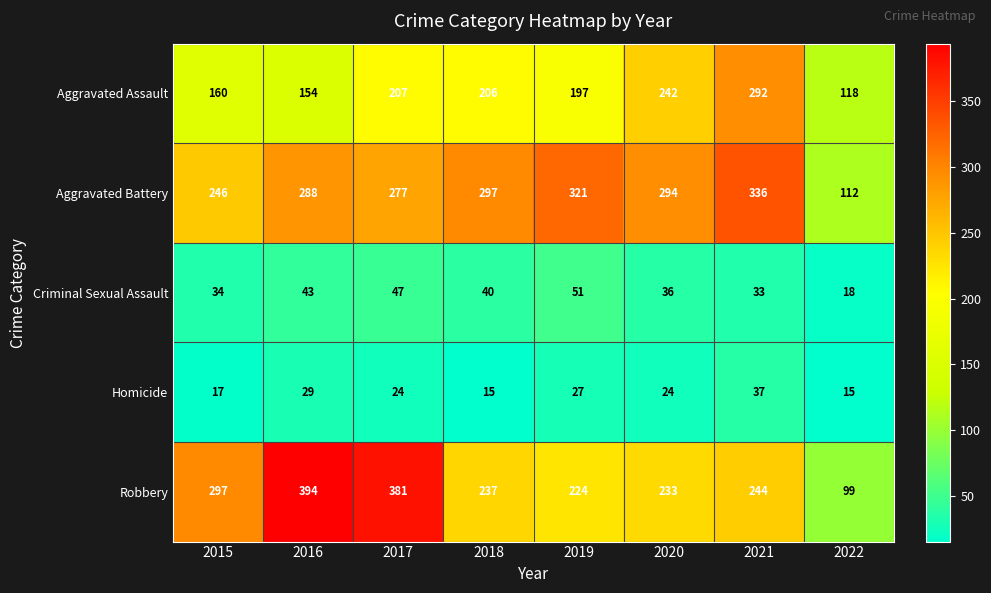

What is the minimum value shown in the chart?

15